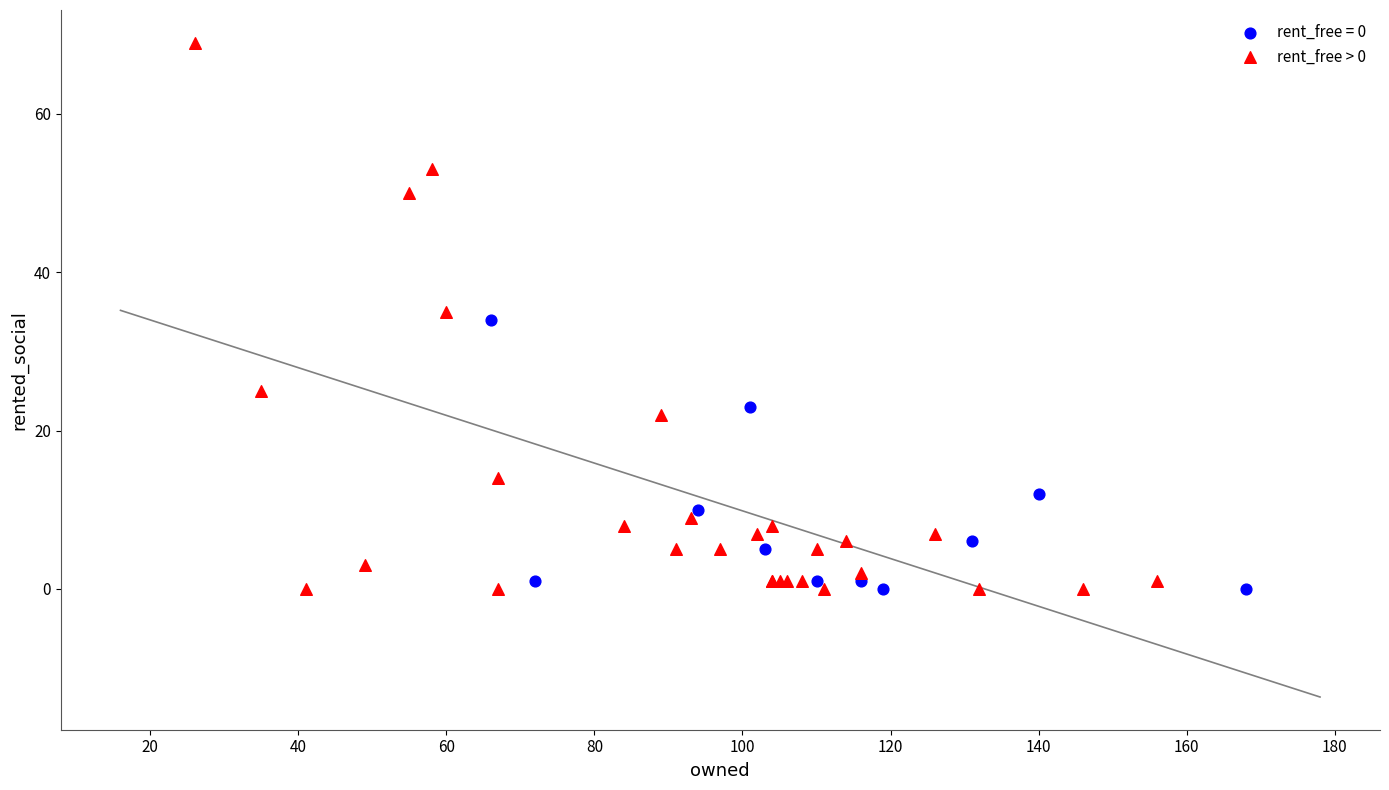

Which series contains the highest Y value?

rent_free > 0